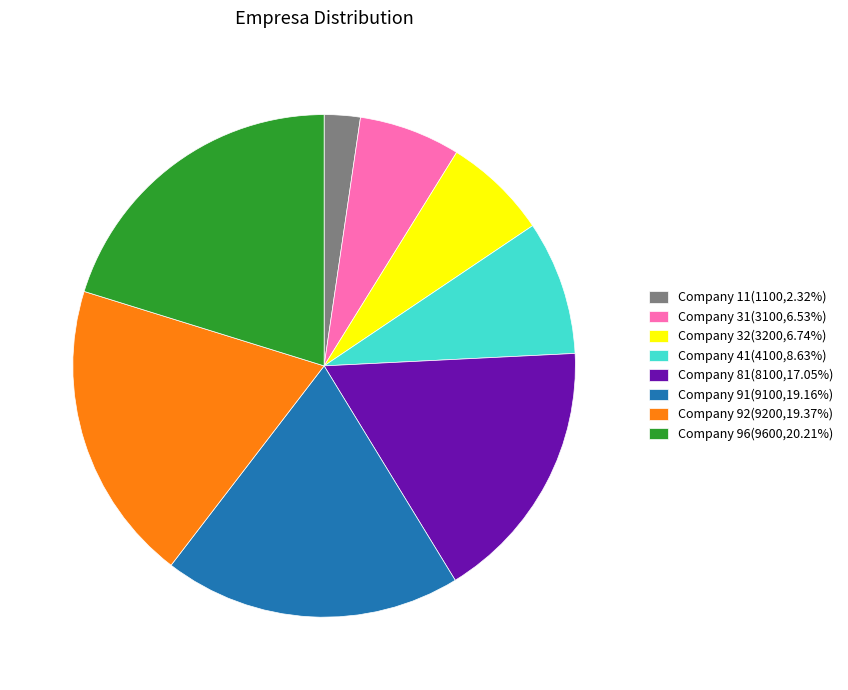

Does any single category account for the majority?

No